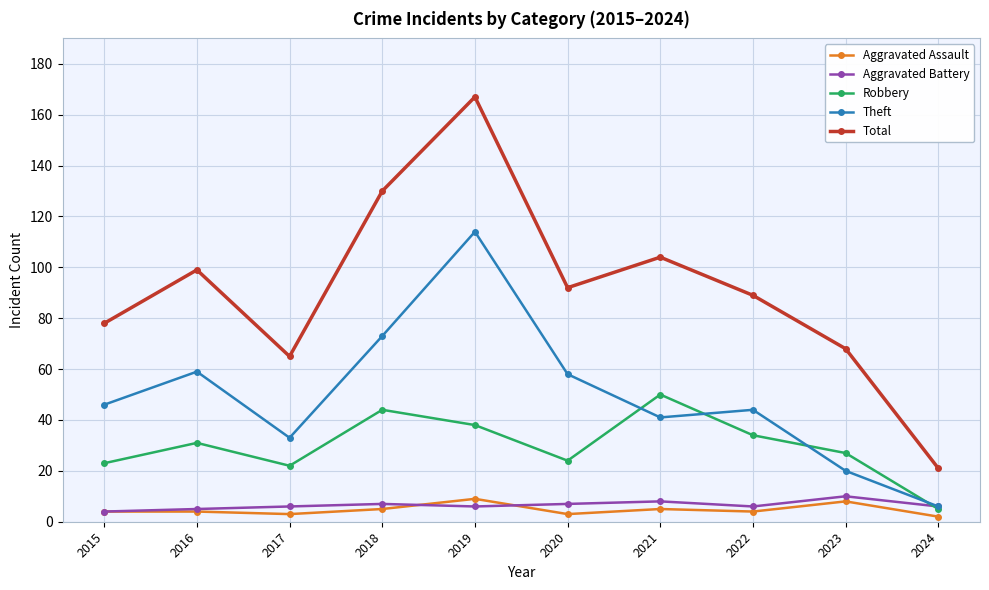

What is the value of the Aggravated Assault point at the 8th from the left?

4